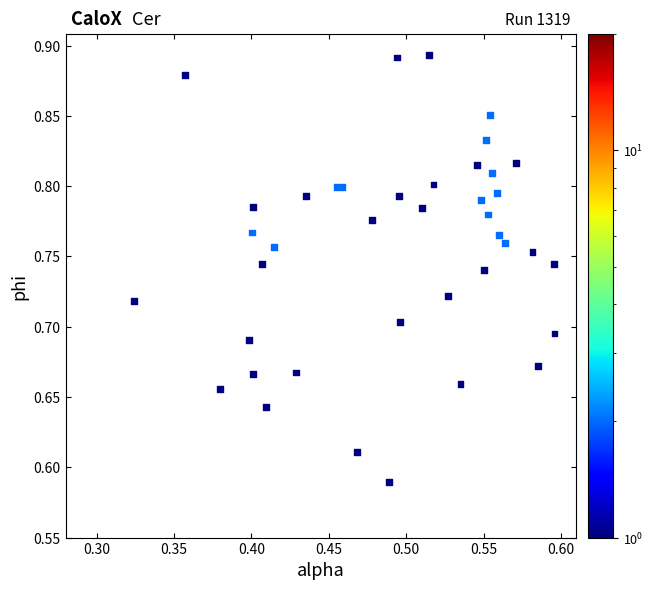

What is the range of X values (max minus min)?

0.3